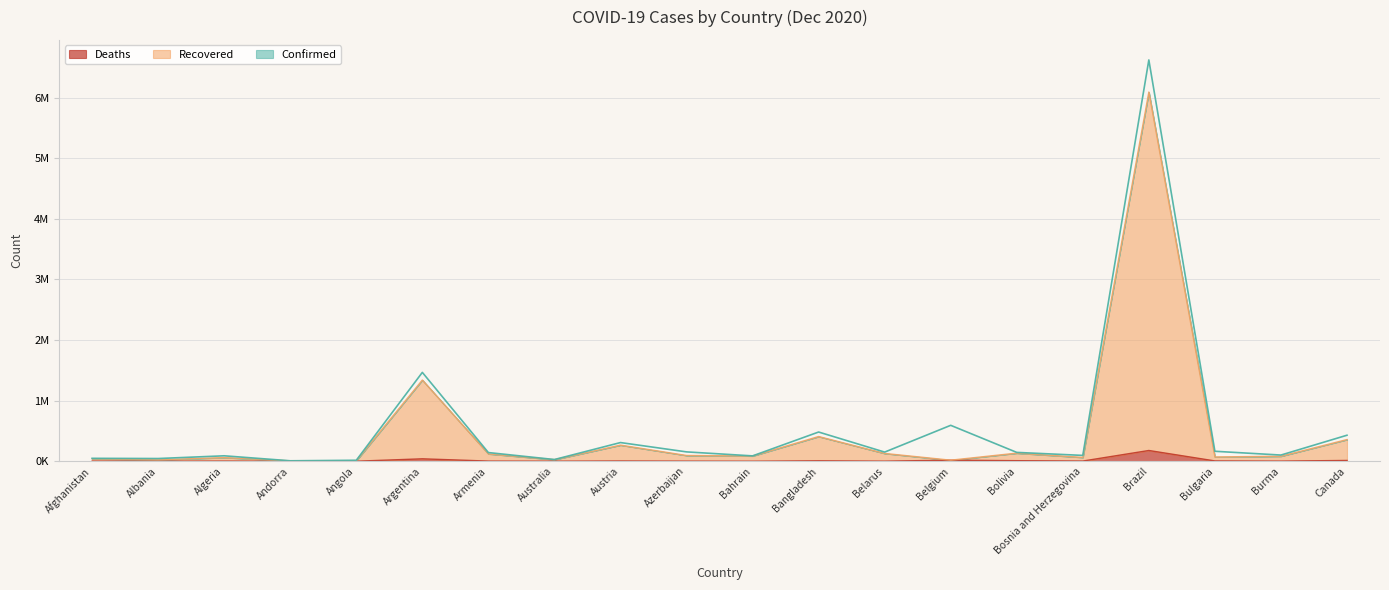

Reading right to left, extract all data points from this chart.

Confirmed: Canada=429098	Burma=101739	Bulgaria=164185	Brazil=6623911	Bosnia and Herzegovina=96021	Bolivia=145657	Belgium=592615	Belarus=150602	Bangladesh=481945	Bahrain=88111	Azerbaijan=154152	Austria=308070	Australia=27987	Armenia=142928	Argentina=1466309	Angola=15648	Andorra=7127	Algeria=89416	Albania=44436	Afghanistan=47716
Recovered: Canada=357908	Burma=82877	Bulgaria=70626	Brazil=6094654	Bosnia and Herzegovina=63291	Bolivia=133978	Belgium=17386	Belarus=128750	Bangladesh=408100	Bahrain=86556	Azerbaijan=95124	Austria=266316	Australia=26554	Armenia=121519	Argentina=1340584	Angola=8707	Andorra=6445	Algeria=60685	Albania=23463	Afghanistan=39826
Deaths: Canada=12838	Burma=2151	Bulgaria=5010	Brazil=177317	Bosnia and Herzegovina=3081	Bolivia=8997	Belgium=17386	Belarus=1222	Bangladesh=6906	Bahrain=341	Azerbaijan=1713	Austria=4002	Australia=908	Armenia=2372	Argentina=39888	Angola=354	Andorra=78	Algeria=2539	Albania=936	Afghanistan=1906